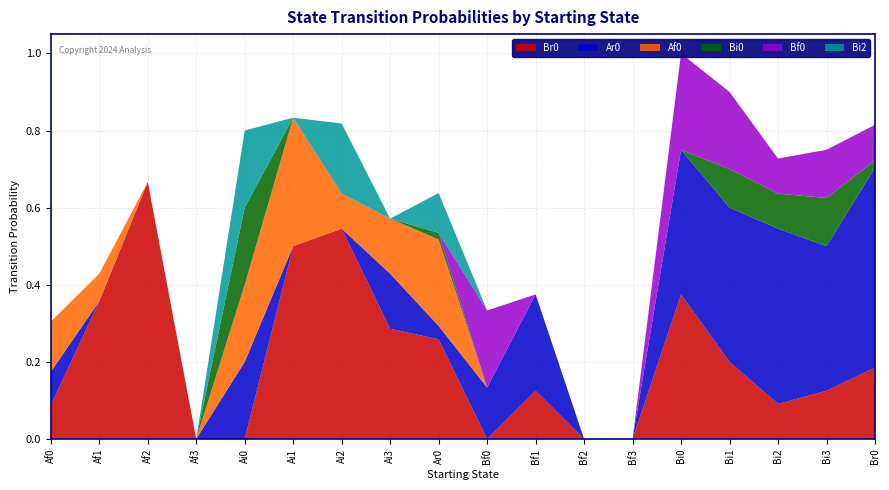

Reading right to left, transcribe all the data shown in this chart.

Br0: Br0=0.2	Bi3=0.1	Bi2=0.1	Bi1=0.2	Bi0=0.4	Bf3=0.0	Bf2=0.0	Bf1=0.1	Bf0=0.0	Ar0=0.3	Ai3=0.3	Ai2=0.5	Ai1=0.5	Ai0=0.0	Af3=0.0	Af2=0.7	Af1=0.4	Af0=0.1
Ar0: Br0=0.5	Bi3=0.4	Bi2=0.5	Bi1=0.4	Bi0=0.4	Bf3=0.0	Bf2=0.0	Bf1=0.2	Bf0=0.1	Ar0=0.0	Ai3=0.1	Ai2=0.0	Ai1=0.0	Ai0=0.2	Af3=0.0	Af2=0.0	Af1=0.0	Af0=0.1
Af0: Br0=0.0	Bi3=0.0	Bi2=0.0	Bi1=0.0	Bi0=0.0	Bf3=0.0	Bf2=0.0	Bf1=0.0	Bf0=0.0	Ar0=0.2	Ai3=0.1	Ai2=0.1	Ai1=0.3	Ai0=0.2	Af3=0.0	Af2=0.0	Af1=0.1	Af0=0.1
Bi0: Br0=0.0	Bi3=0.1	Bi2=0.1	Bi1=0.1	Bi0=0.0	Bf3=0.0	Bf2=0.0	Bf1=0.0	Bf0=0.0	Ar0=0.0	Ai3=0.0	Ai2=0.0	Ai1=0.0	Ai0=0.2	Af3=0.0	Af2=0.0	Af1=0.0	Af0=0.0
Bf0: Br0=0.1	Bi3=0.1	Bi2=0.1	Bi1=0.2	Bi0=0.2	Bf3=0.0	Bf2=0.0	Bf1=0.0	Bf0=0.2	Ar0=0.0	Ai3=0.0	Ai2=0.0	Ai1=0.0	Ai0=0.0	Af3=0.0	Af2=0.0	Af1=0.0	Af0=0.0
Bi2: Br0=0.0	Bi3=0.0	Bi2=0.0	Bi1=0.0	Bi0=0.0	Bf3=0.0	Bf2=0.0	Bf1=0.0	Bf0=0.0	Ar0=0.1	Ai3=0.0	Ai2=0.2	Ai1=0.0	Ai0=0.2	Af3=0.0	Af2=0.0	Af1=0.0	Af0=0.0